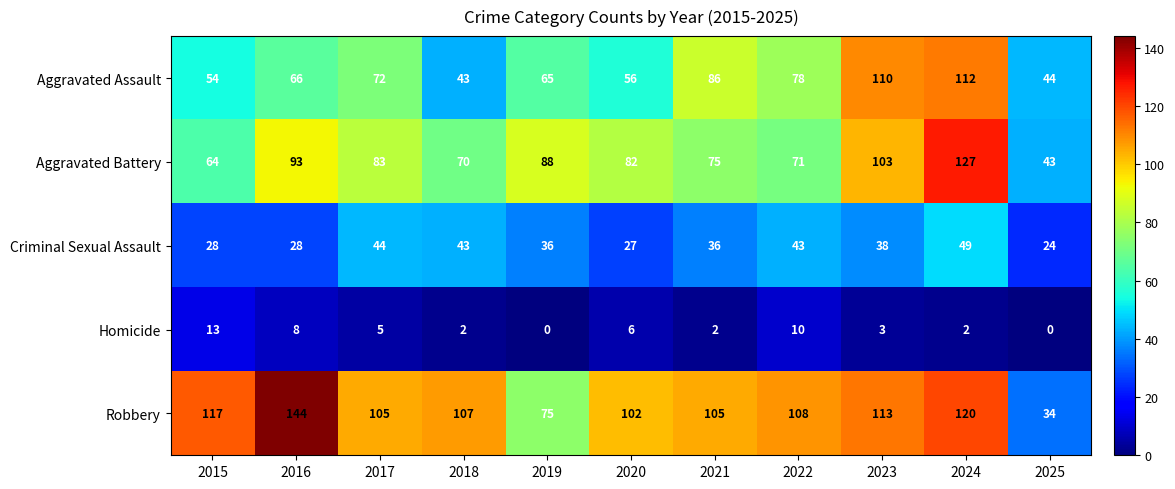

What is the approximate value of Robbery at 2020, to the nearest 10?

100